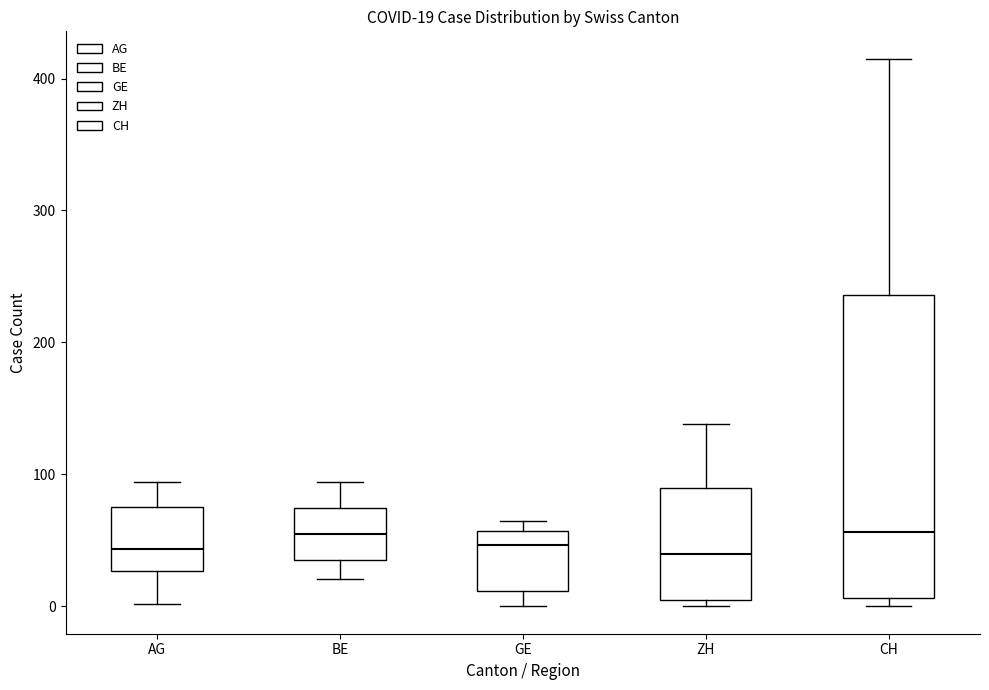

Comparing the boxes themselves (not the whiskers), which one is the tallest?

CH